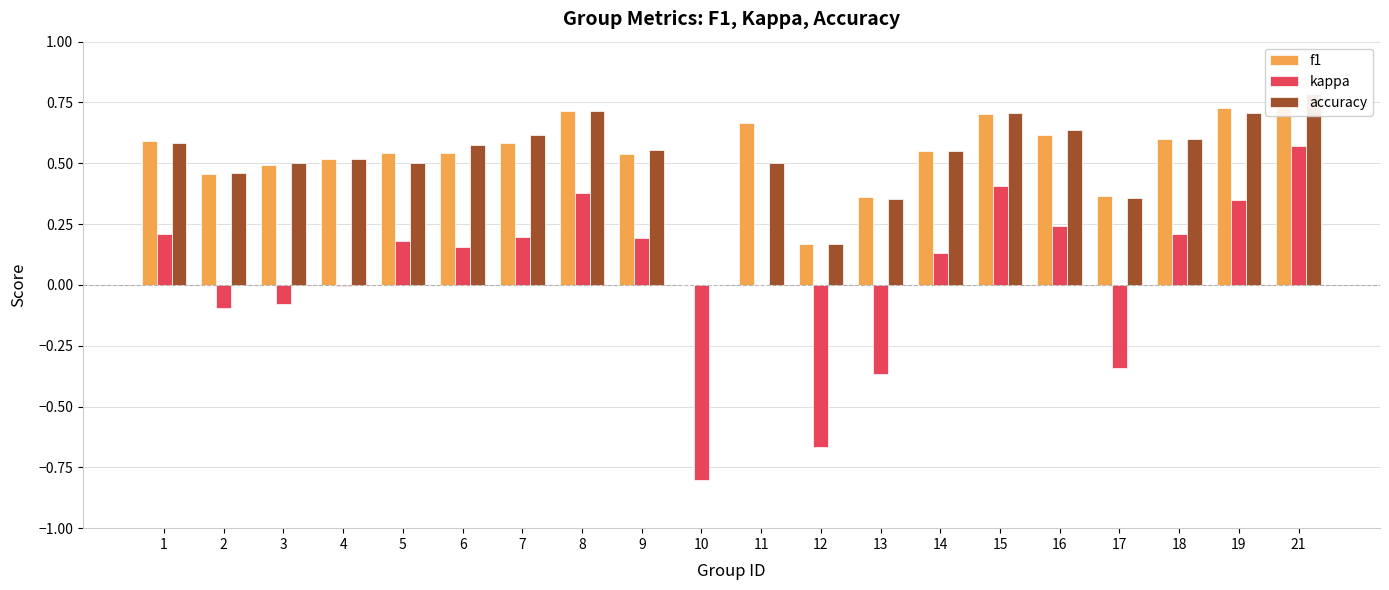

How many bars are there in total?

60